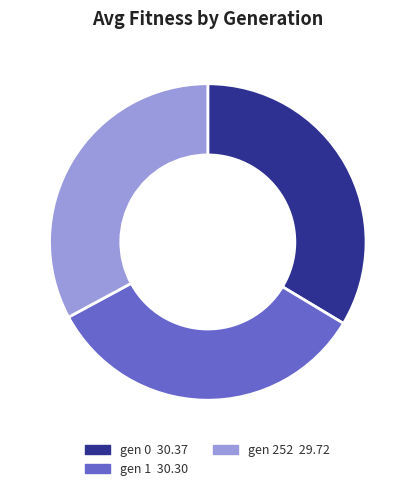

Is gen 252 the majority of the pie?

No